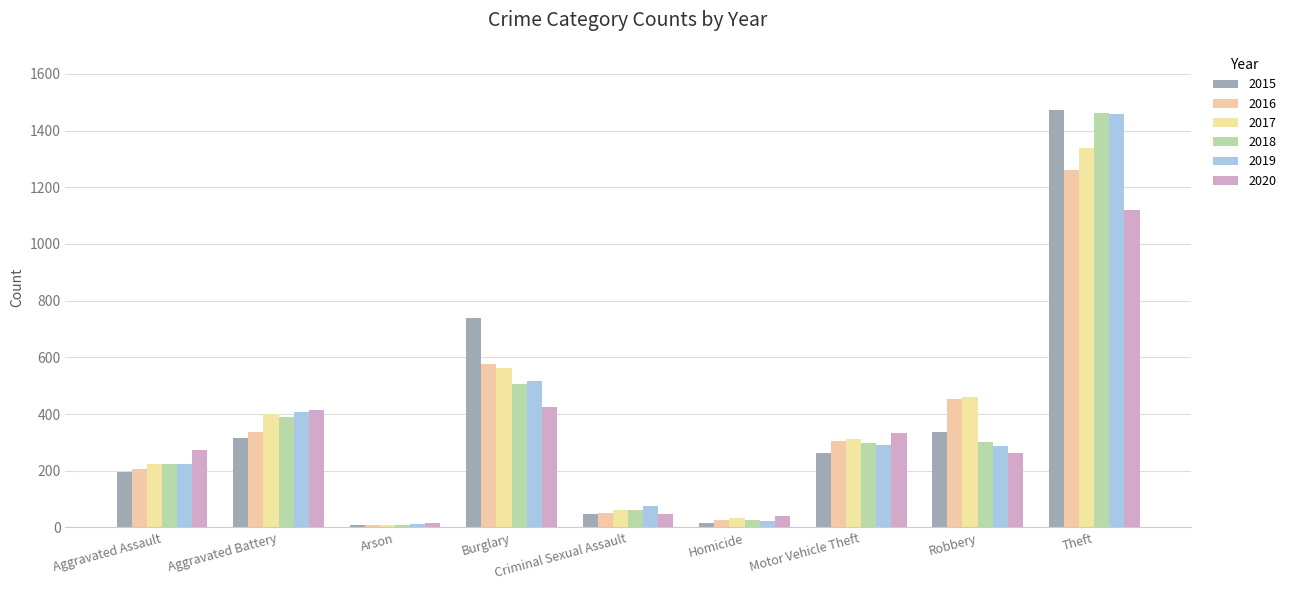

The value of 2017 at Motor Vehicle Theft is 510. True or false?

False